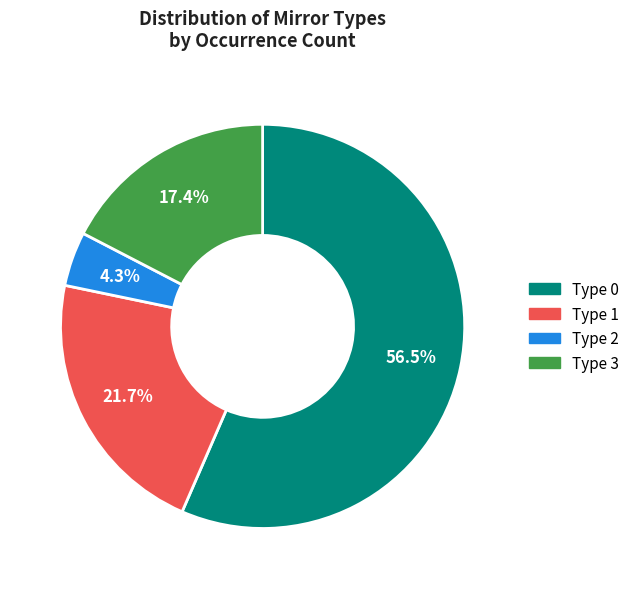

Rank the categories by value from lowest to highest.

Type 2, Type 3, Type 1, Type 0